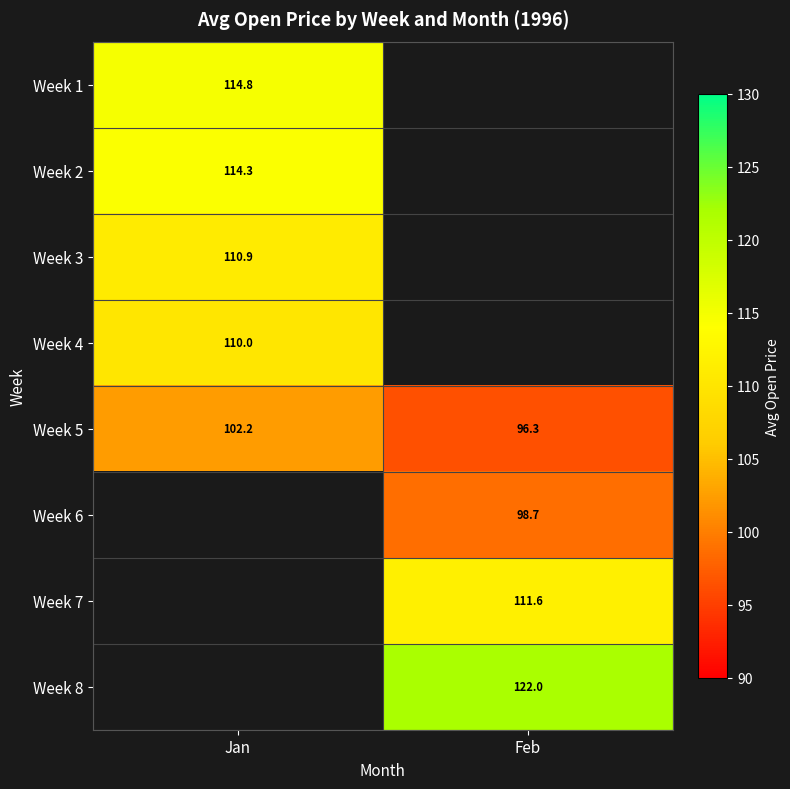

Which category has the highest value across all series?

Feb